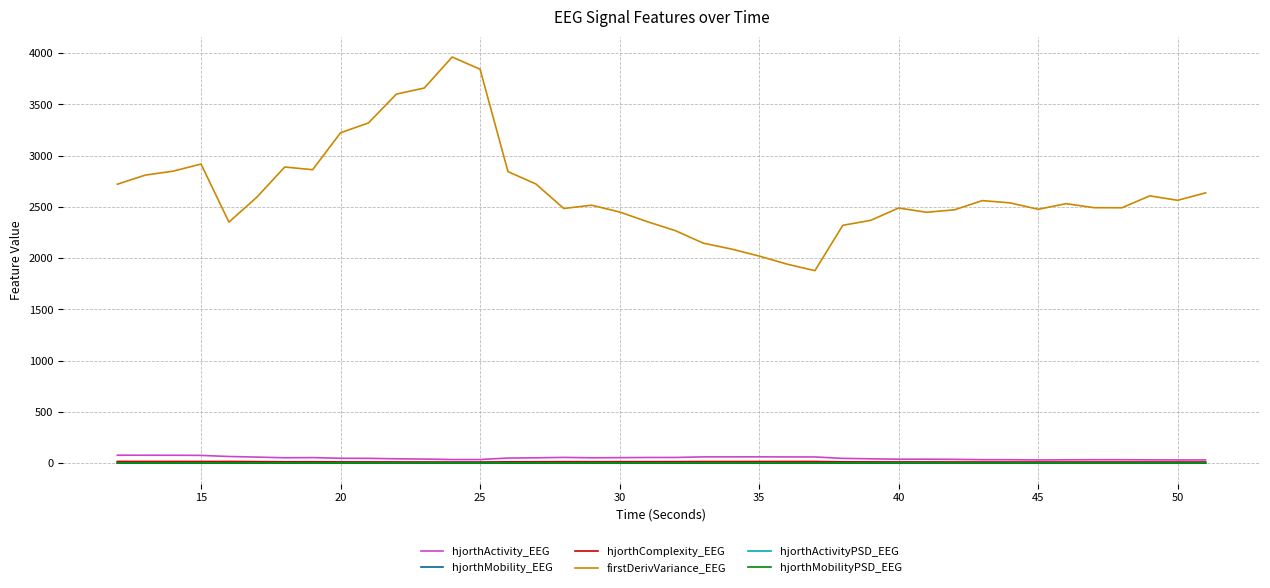

Which series has the largest range (max minus min)?

firstDerivVariance_EEG